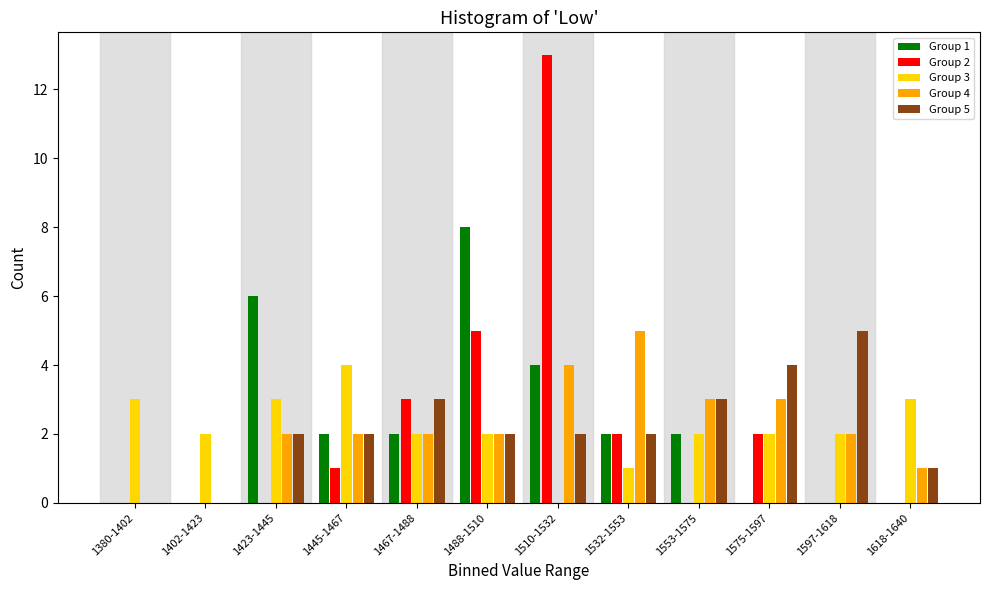

What is the maximum value shown in the chart?

13